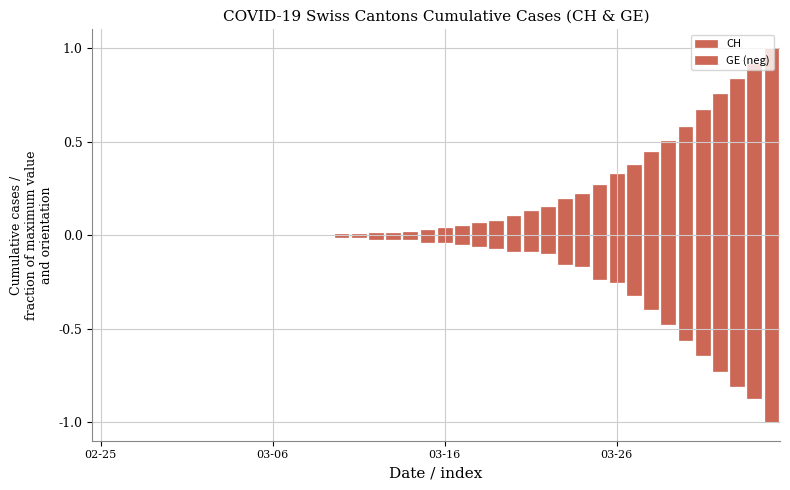

What is the smallest value displayed?

-1.0